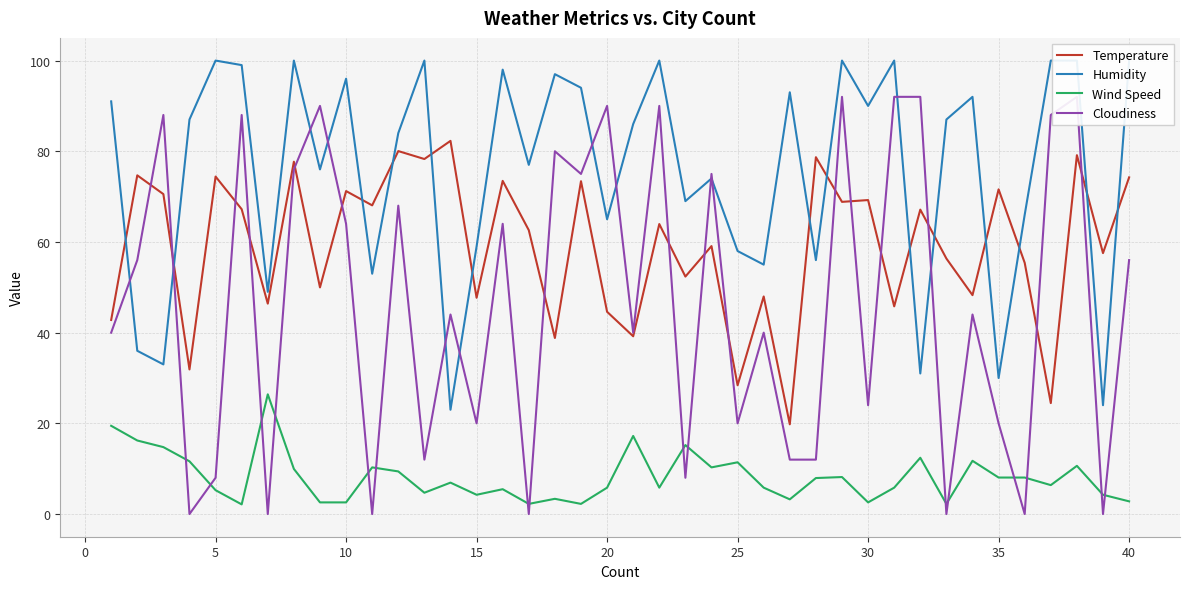

What is the lowest value of the Temperature series?

19.8